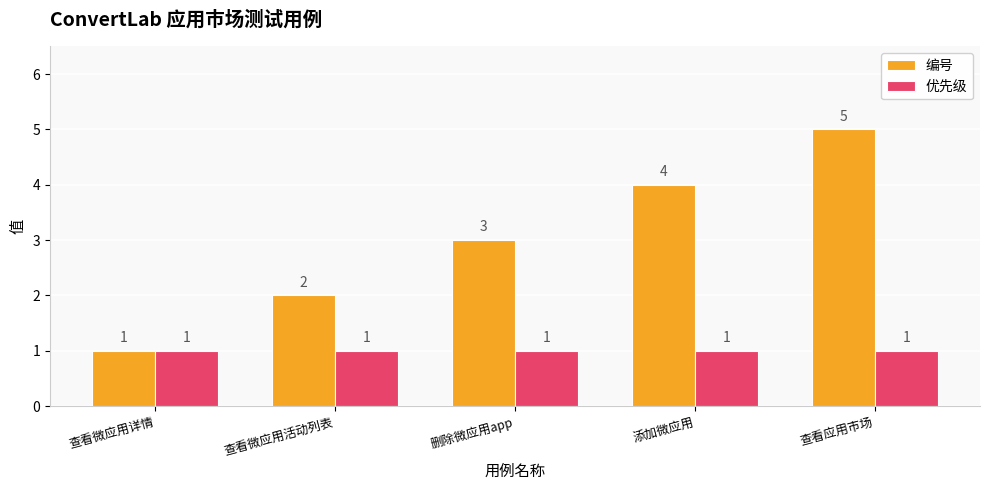

Is it true that 编号 equals 3 at 查看微应用活动列表?

False